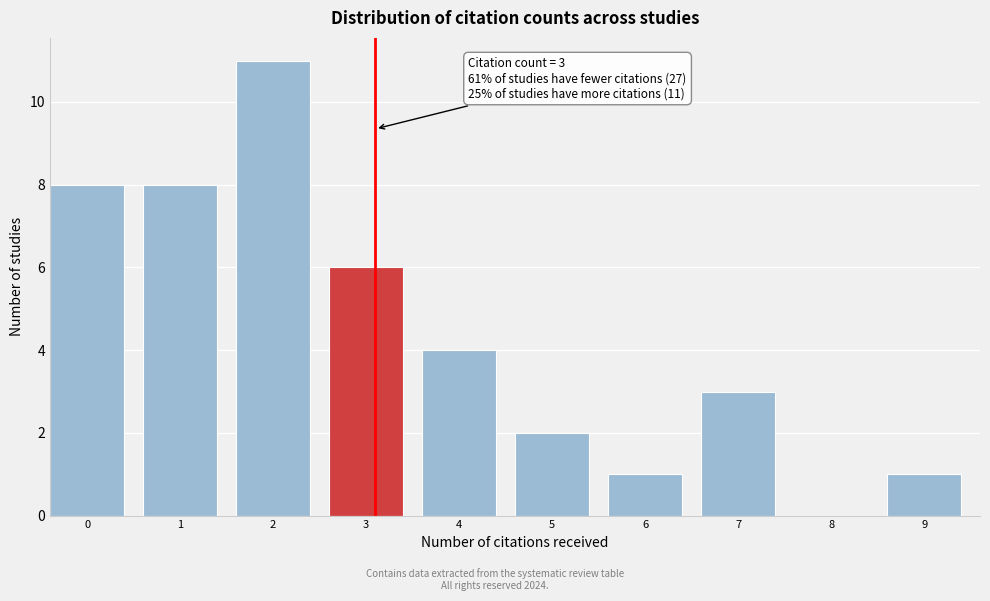

Reading left to right, extract all data points from this chart.

0=8	1=8	2=11	3=6	4=4	5=2	6=1	7=3	8=0	9=1